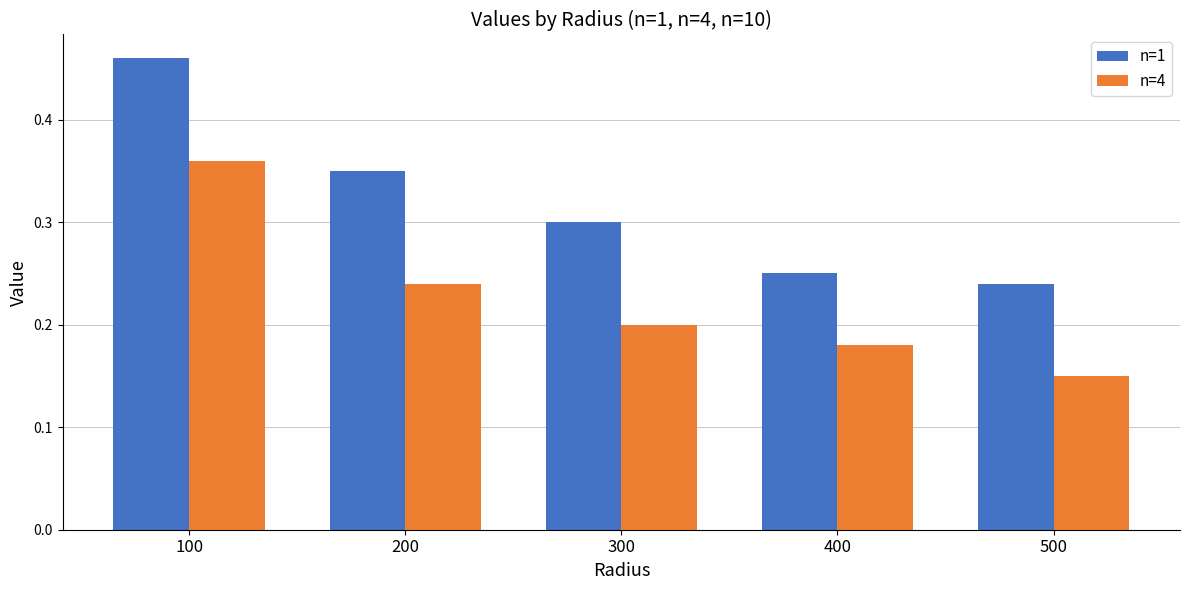

Which series changed the most between 200 and 500?

n=1